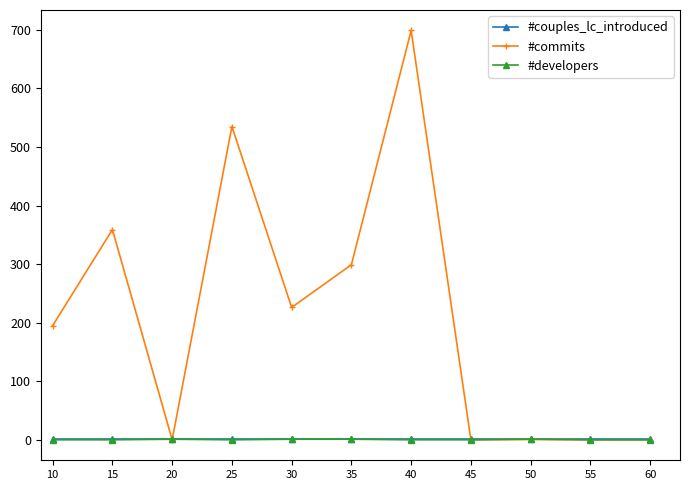

Is it true that #developers equals 1.0 at 50?

True